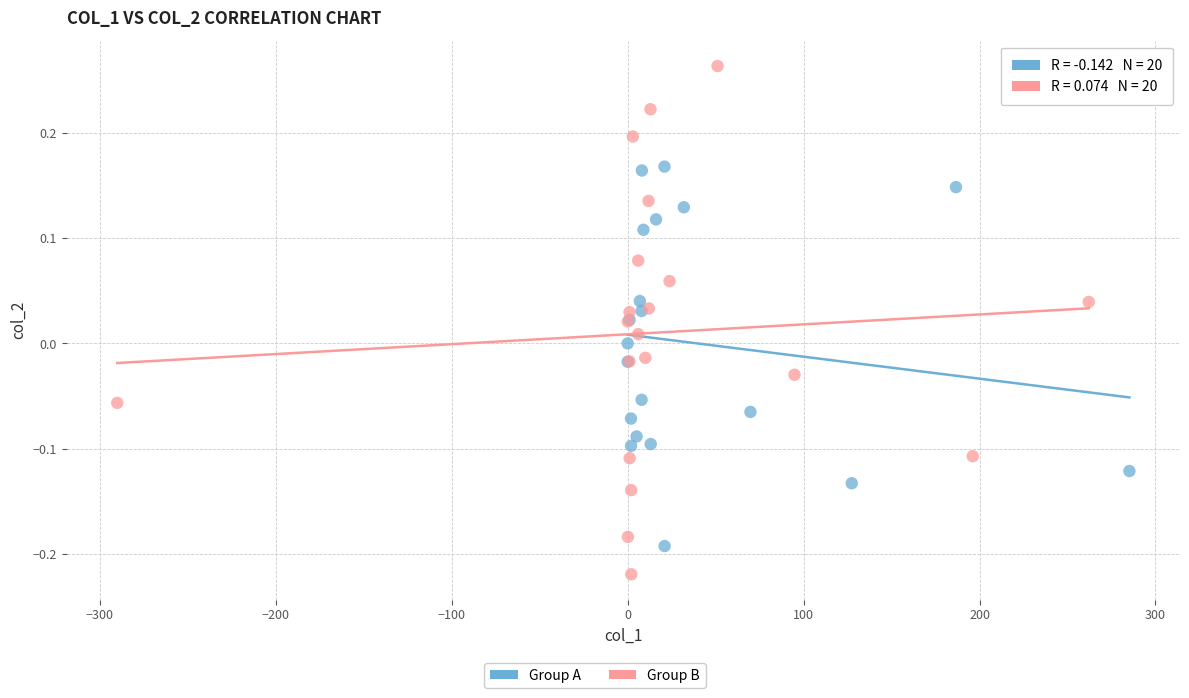

Which series reaches the maximum Y coordinate?

Group B